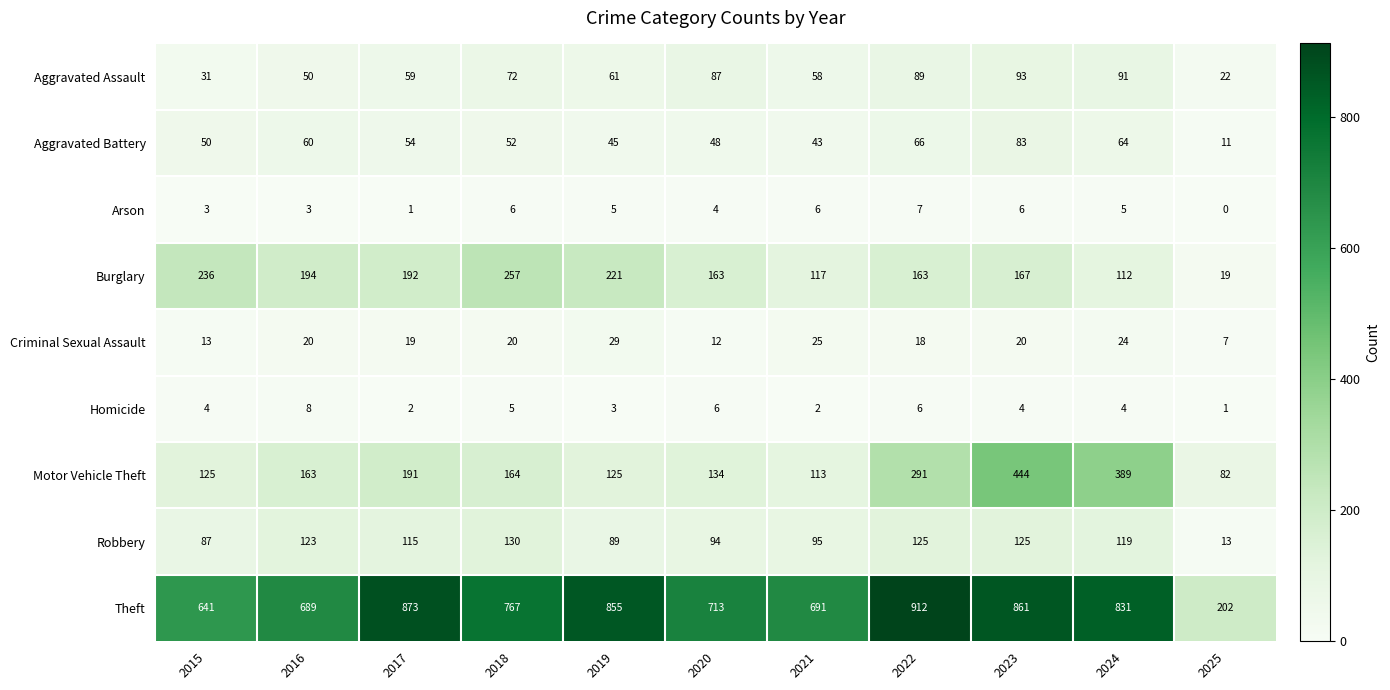

At how many categories does at least one series exceed 644?

9